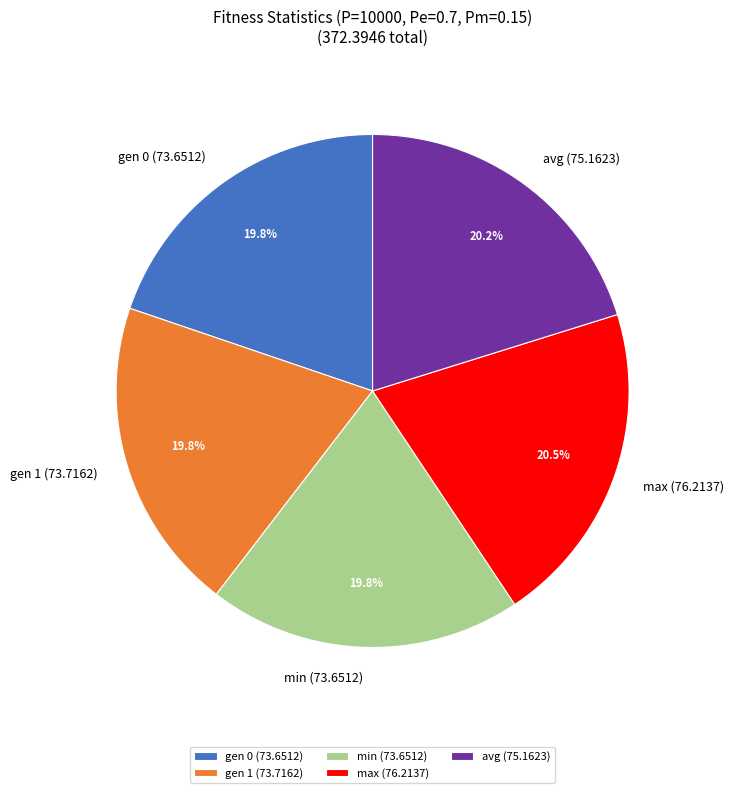

To the nearest percent, what is the combined percentage of gen 0 and max?

40%